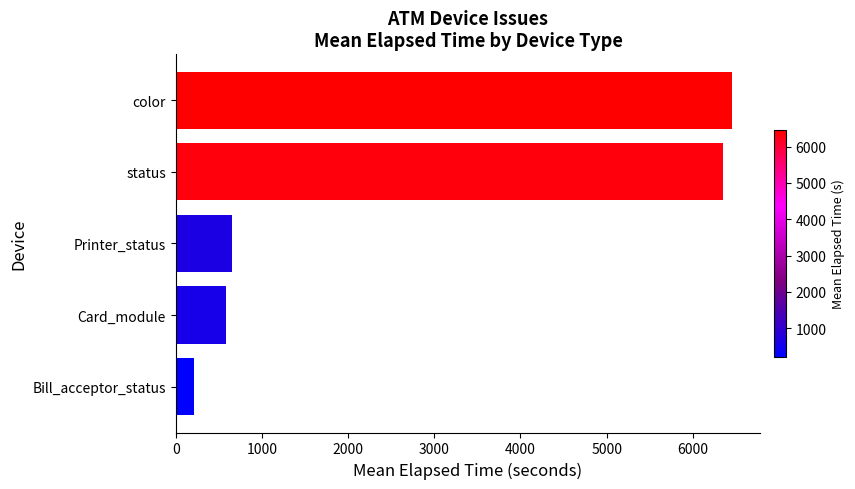

What is the greatest value displayed?

6460